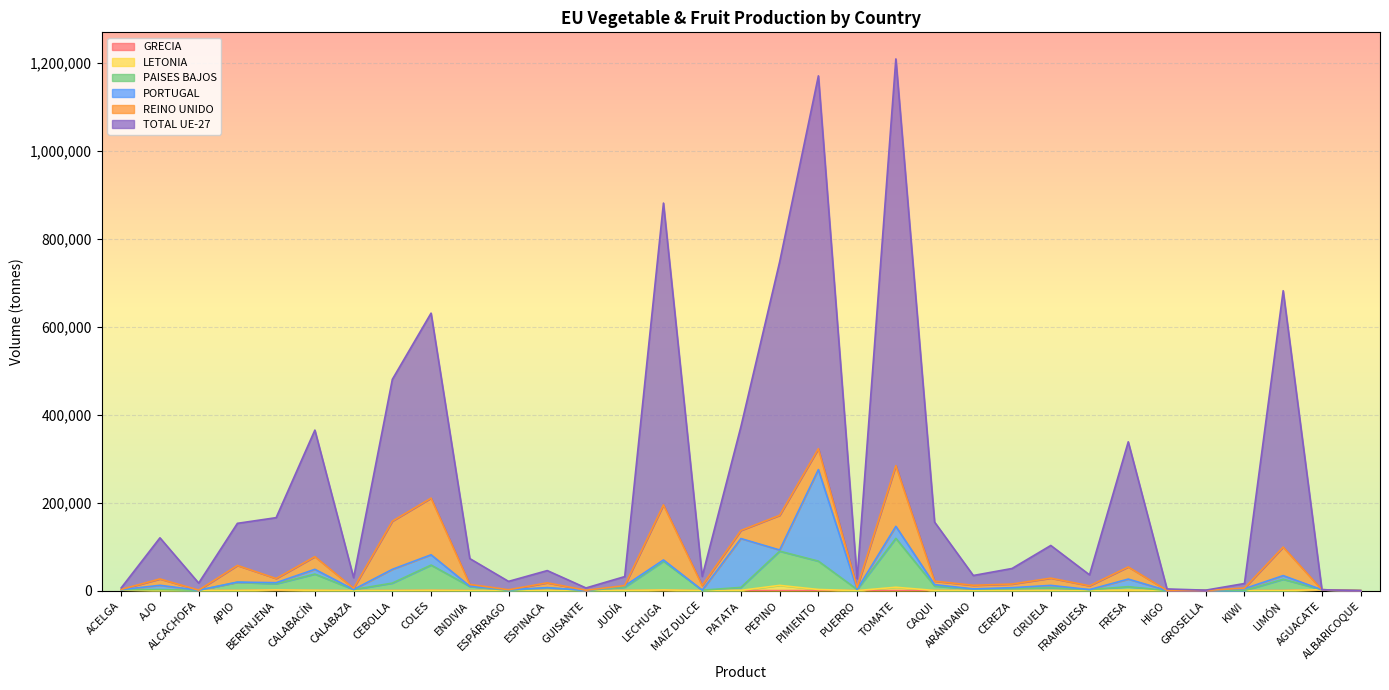

What is the maximum value for PAISES BAJOS?

118907